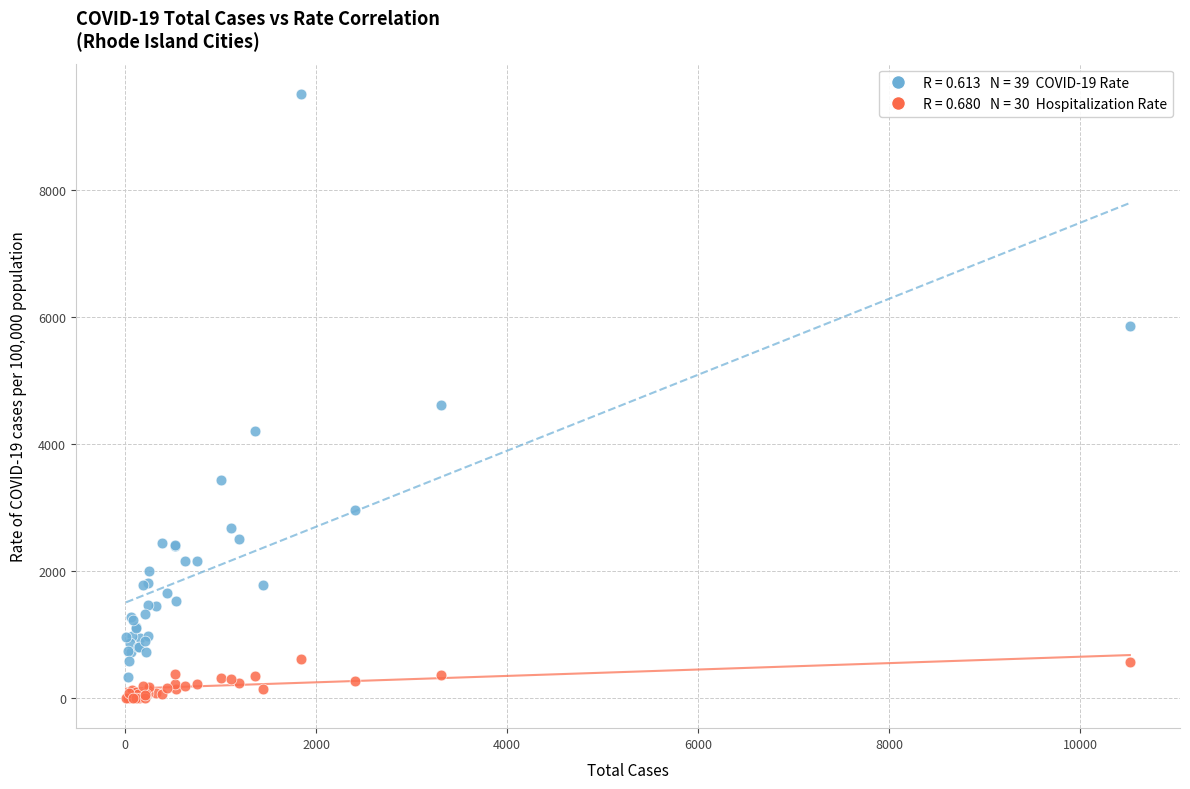

Across all series, what Y value is closest to 4757?

4611